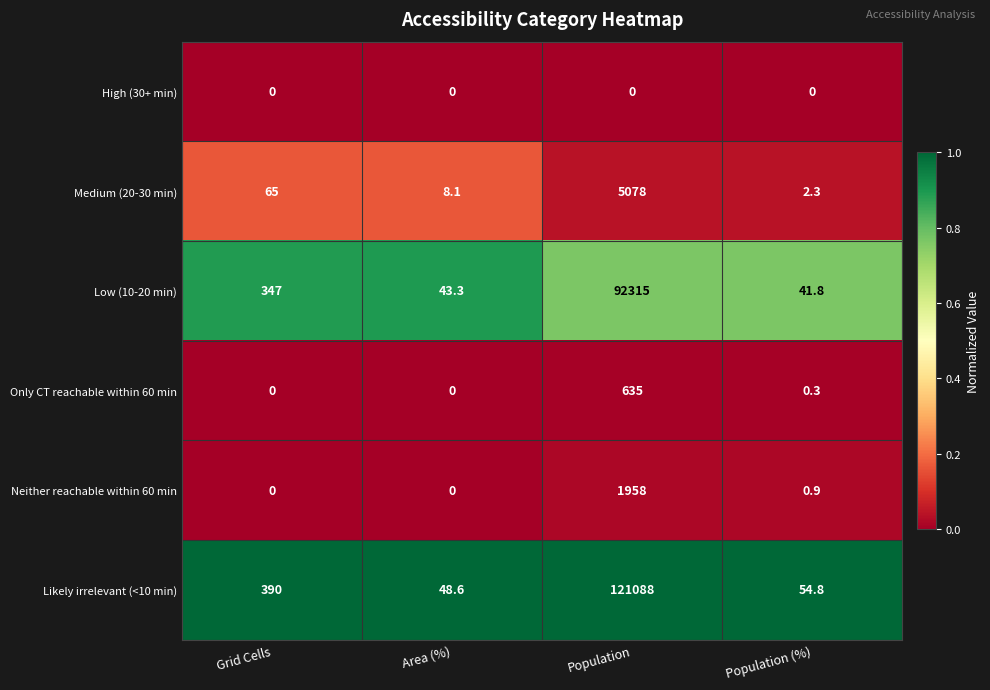

True or false: Neither reachable within 60 min has a value of 1958.0 at Population.

True